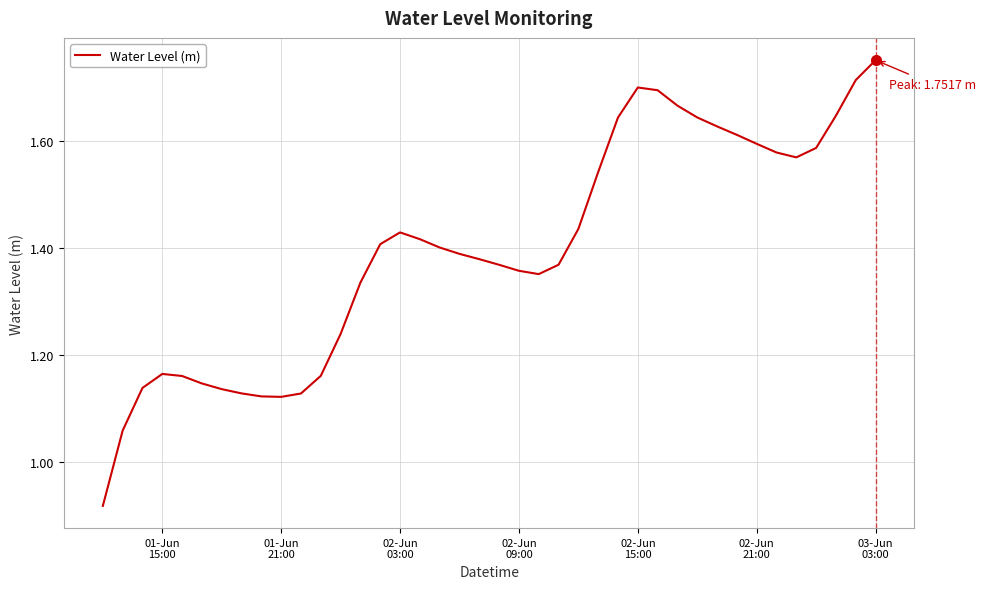

What is the difference between the maximum and minimum values?

0.8